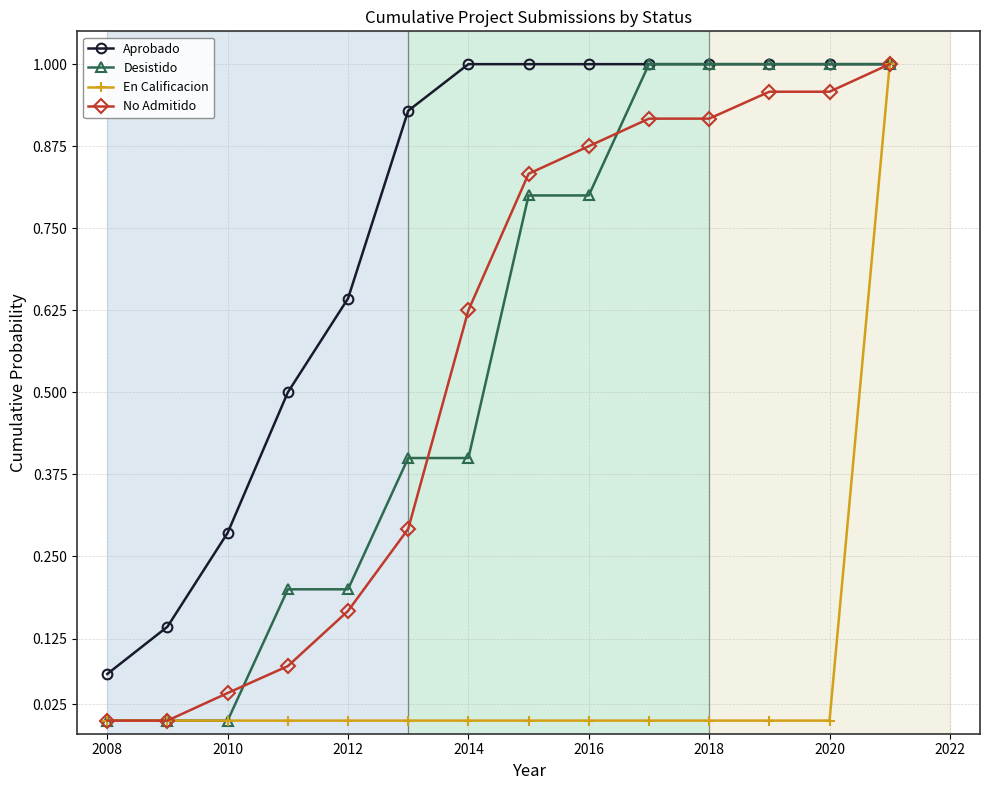

At which label does Aprobado reach its minimum?

2008